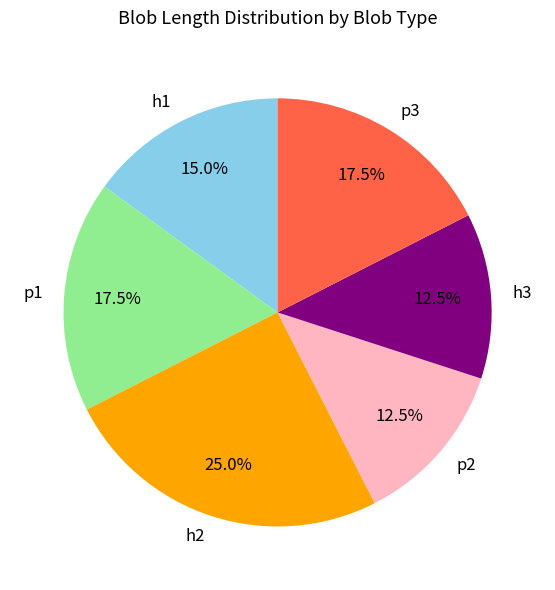

Which slice is the largest?

h2